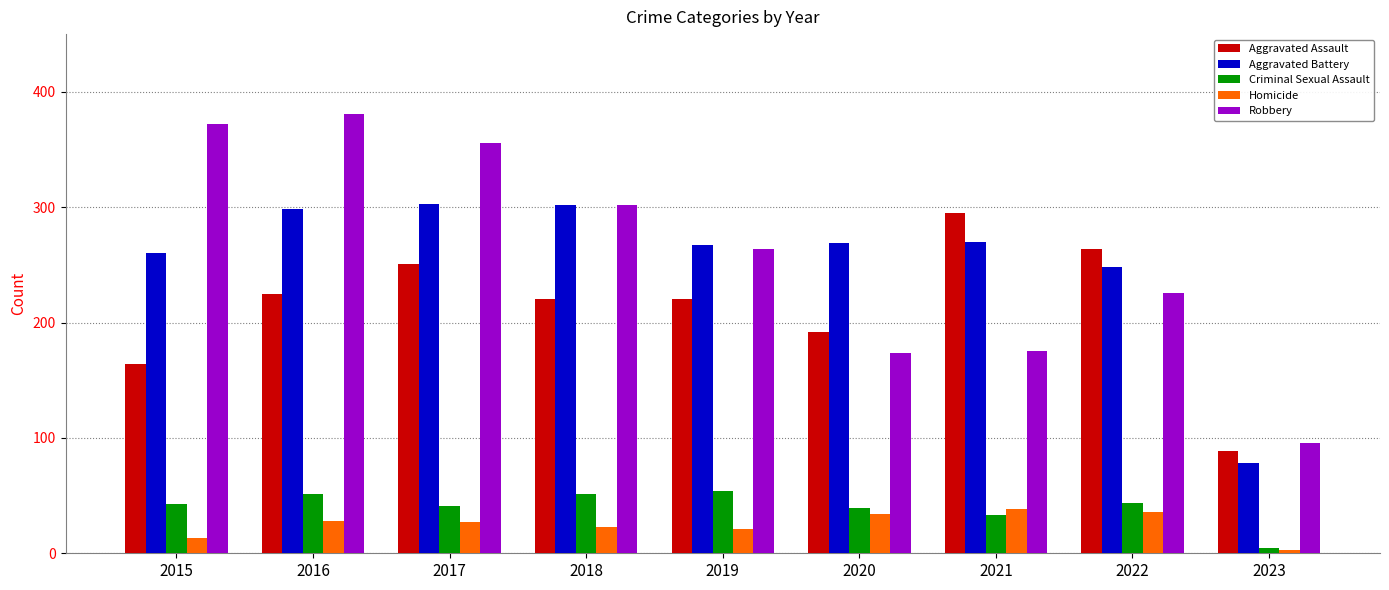

What is the lowest value of the Homicide series?

3